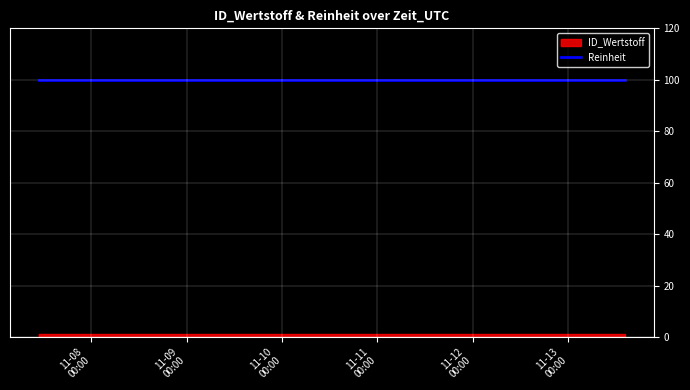

Reading left to right, extract all data points from this chart.

ID_Wertstoff: 1	1	1
Reinheit: 100	100	100